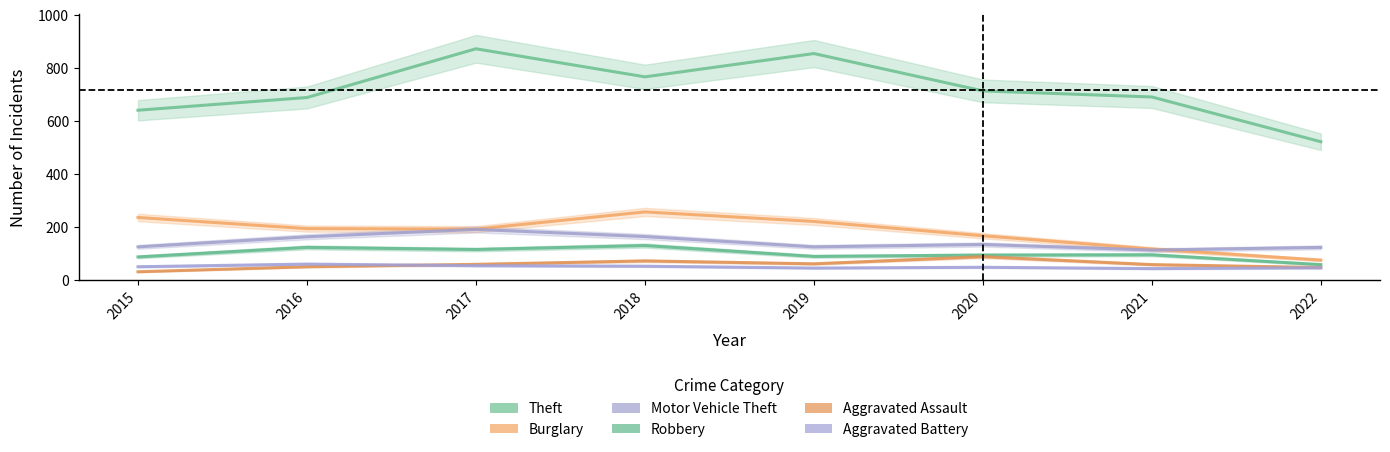

What is the average value of the Motor Vehicle Theft series?

142